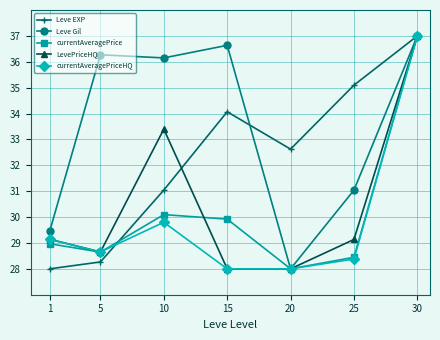

What is the value of the Leve EXP point at the 3rd from the left?

31.0